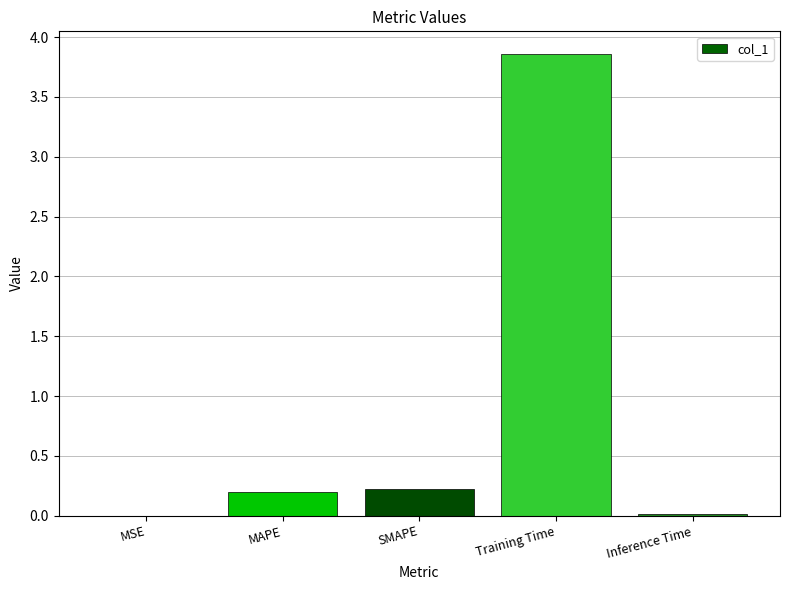

True or false: the data shows 0.0 at MSE.

True